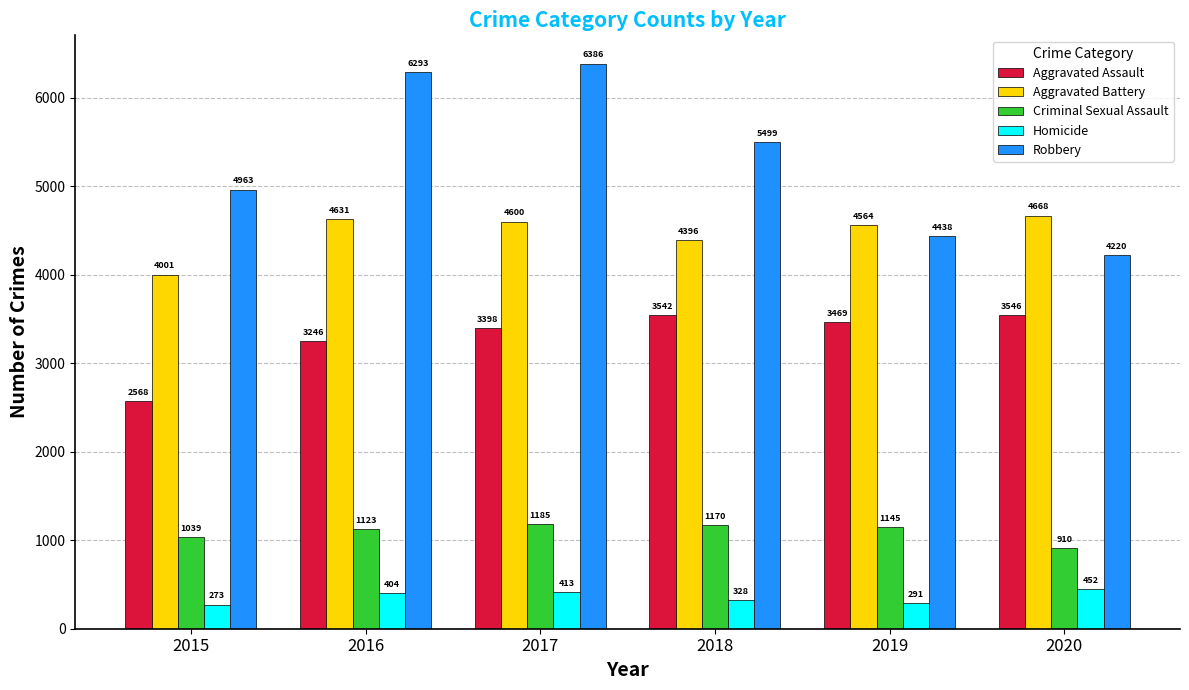

How many data points does each series have?

6